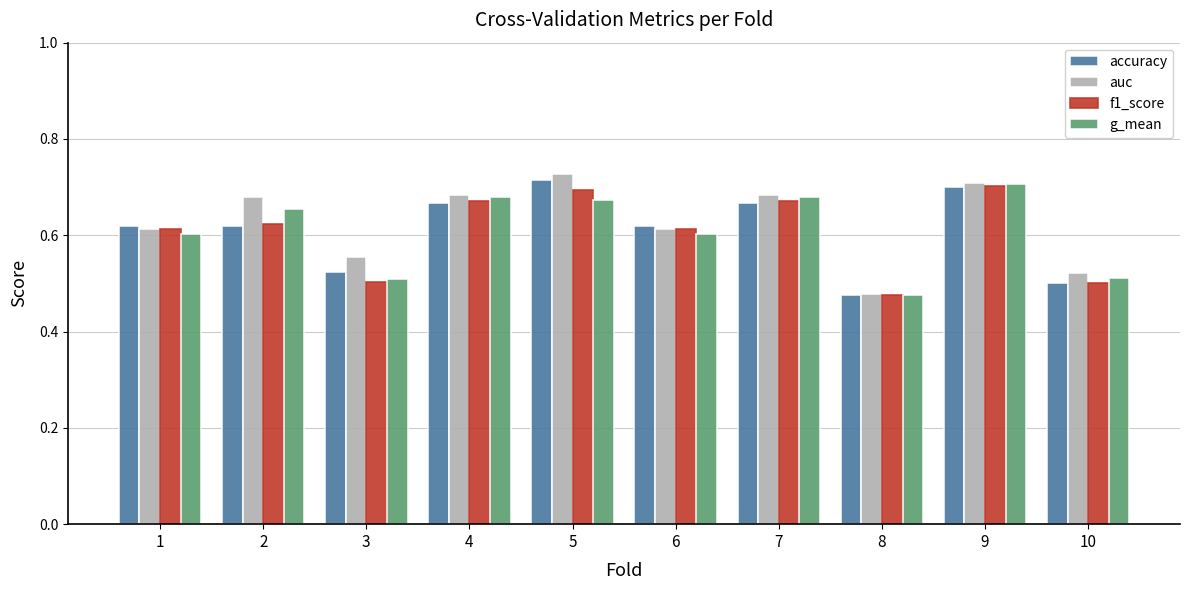

True or false: accuracy has a value of 0.8 at 3.

False